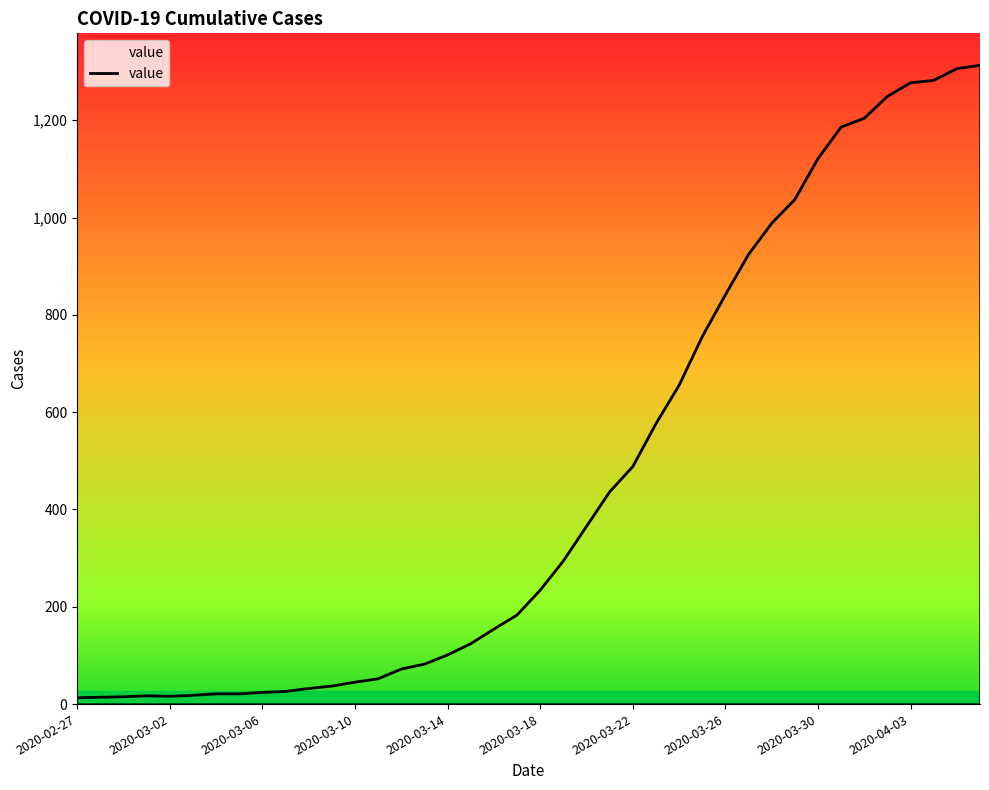

What is the maximum value shown in the chart?

1313